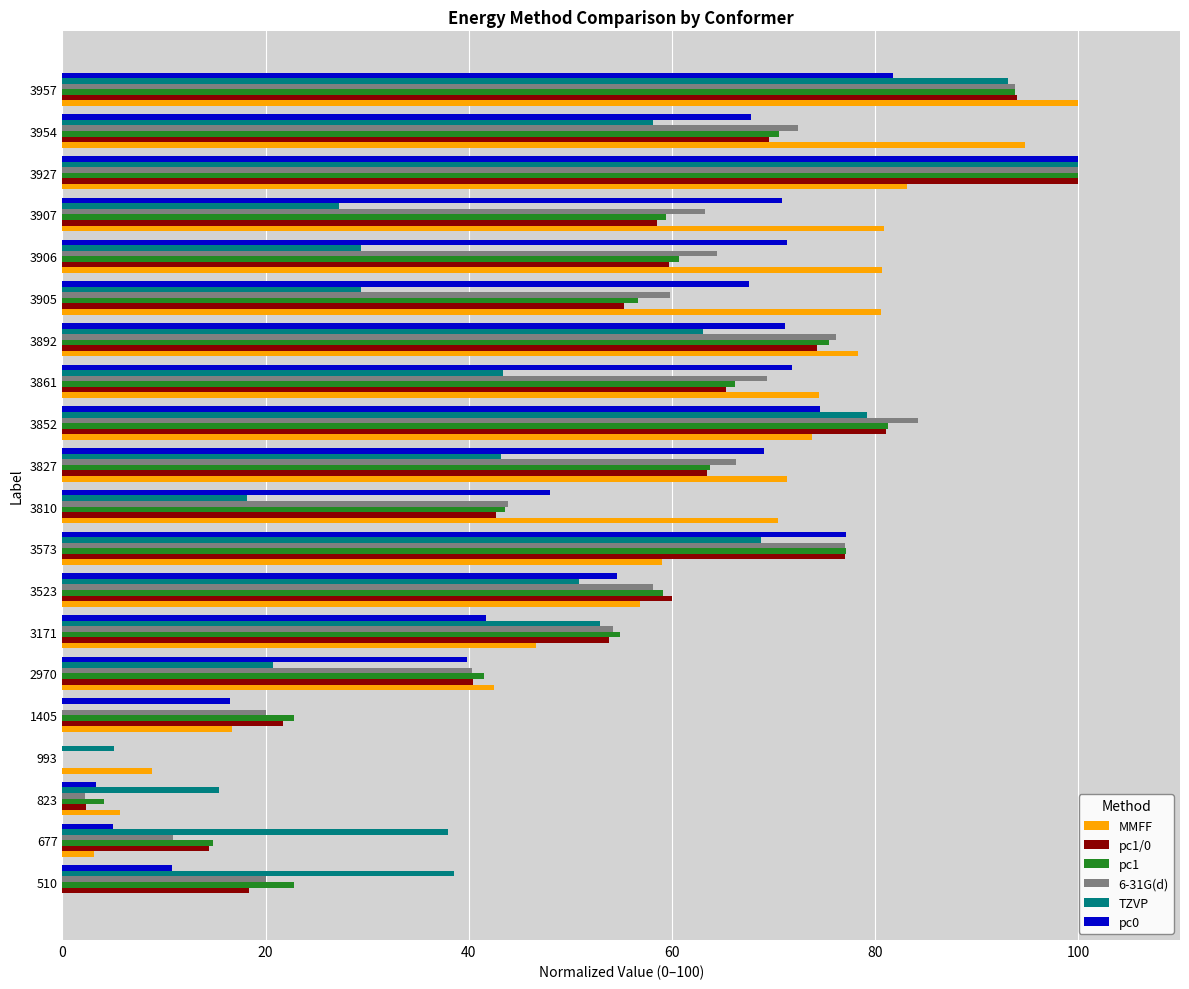

The value of TZVP at 3907 is 7.8. True or false?

False